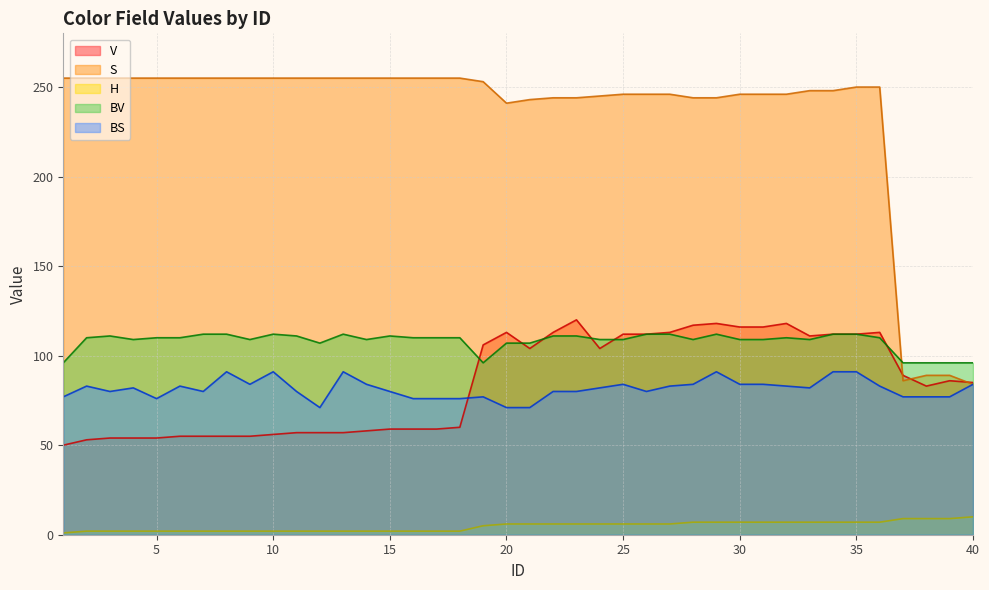

True or false: BV and BS intersect in this chart.

False